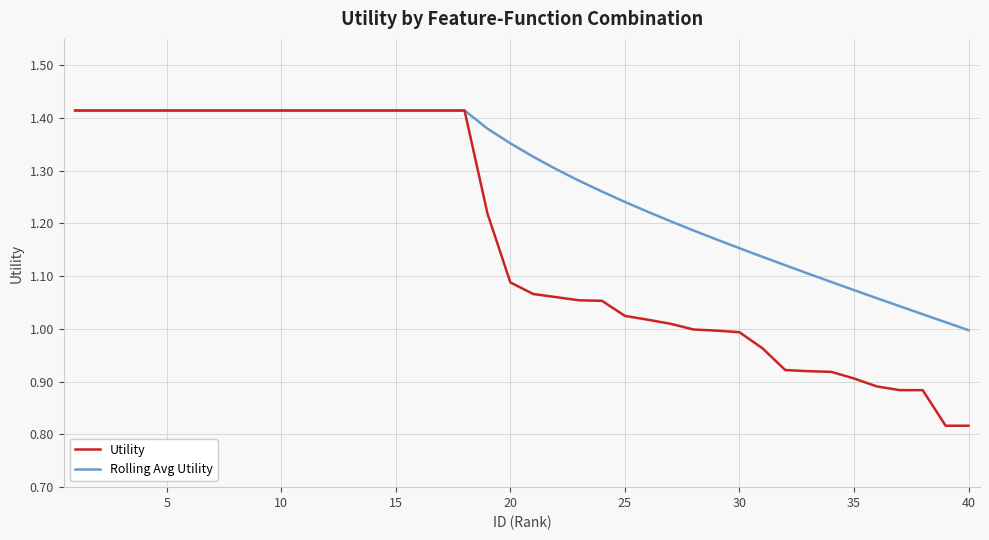

How many lines are shown in the chart?

2